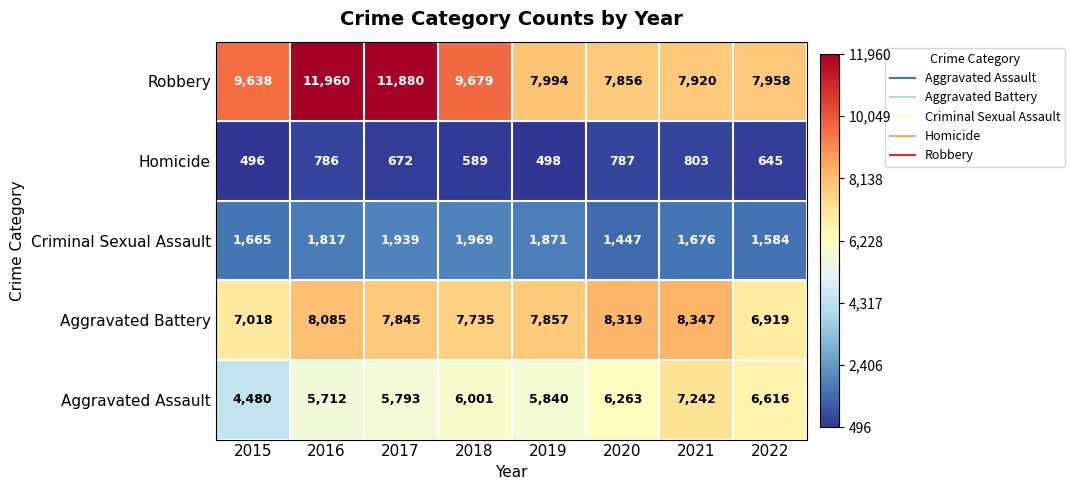

Rank the series at 2016 from lowest to highest value.

Homicide, Criminal Sexual Assault, Aggravated Assault, Aggravated Battery, Robbery